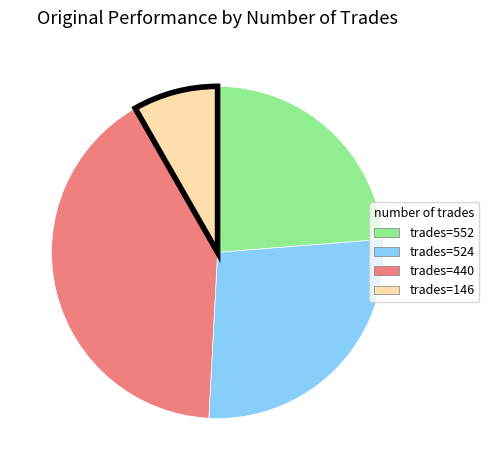

Does any single category account for the majority?

No